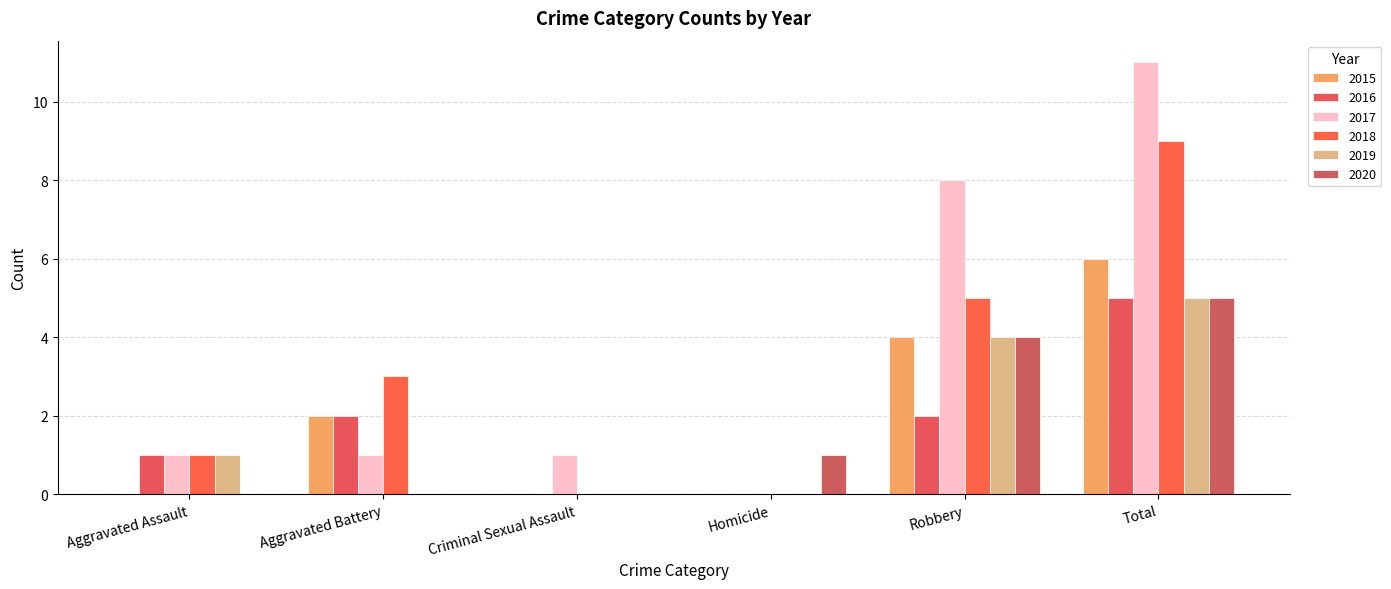

Count the number of categories in the chart.

6